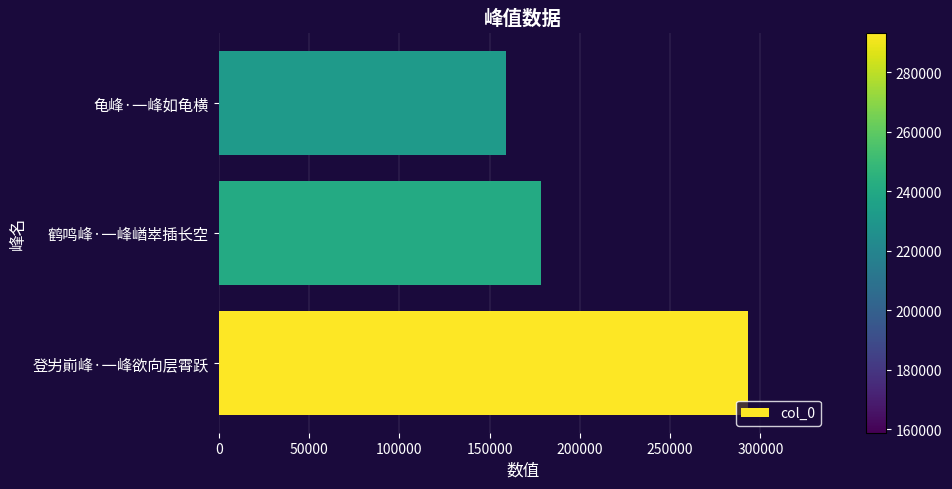

At which label is the value closest to 226066?

鹤鸣峰·一峰崷崒插长空